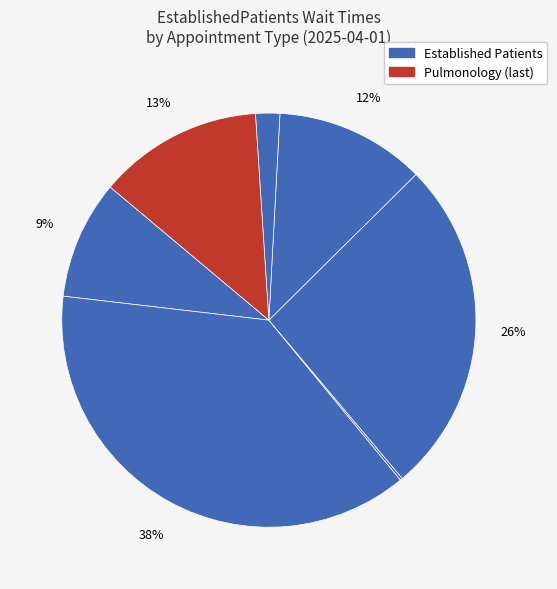

How many slices are in this pie chart?

7